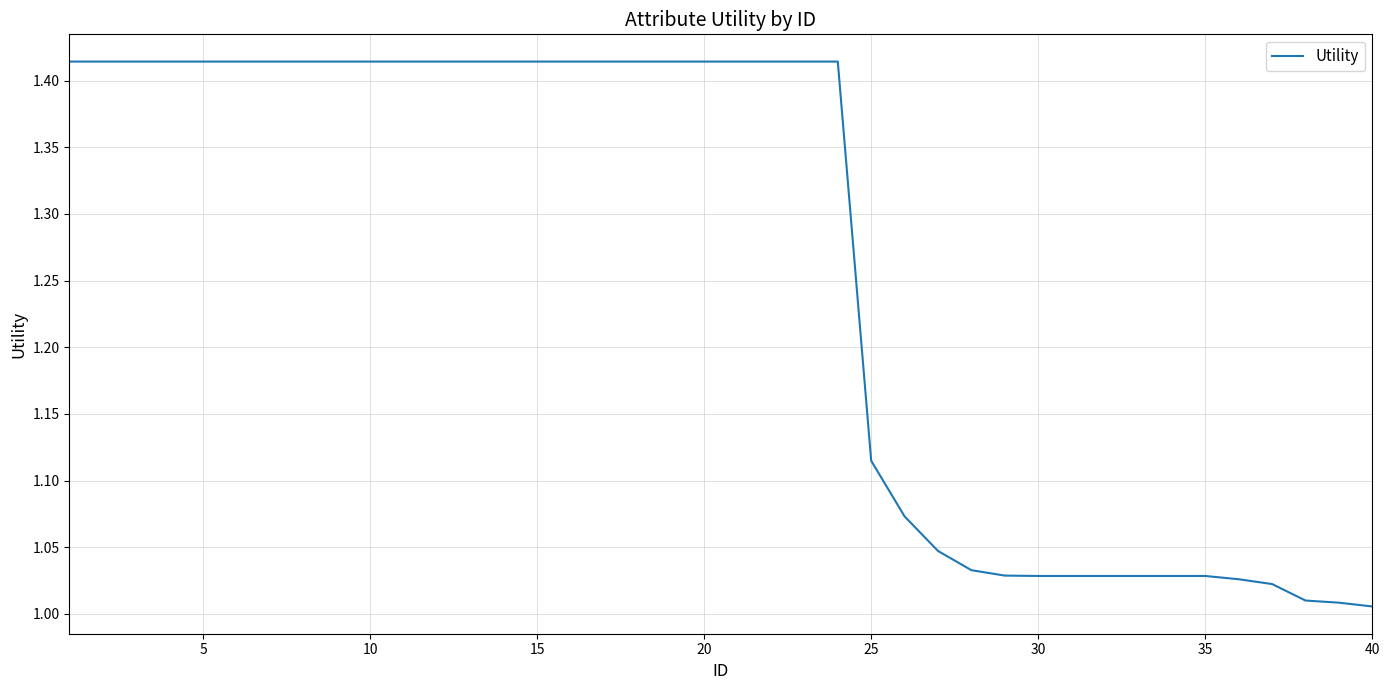

What is the difference between the maximum and minimum values?

0.4